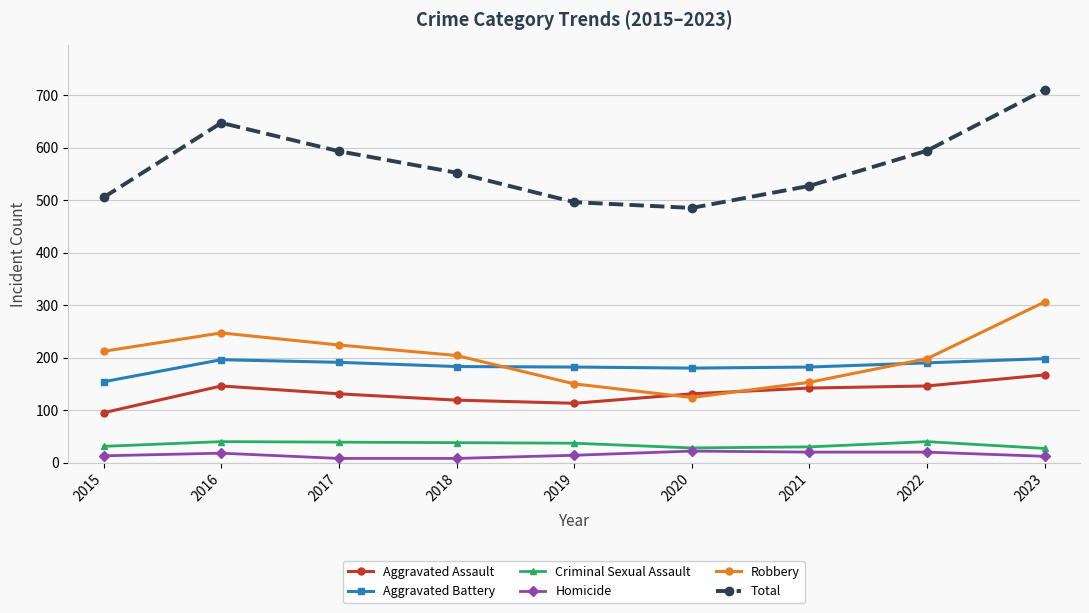

Where is the first local maximum for Robbery?

2016